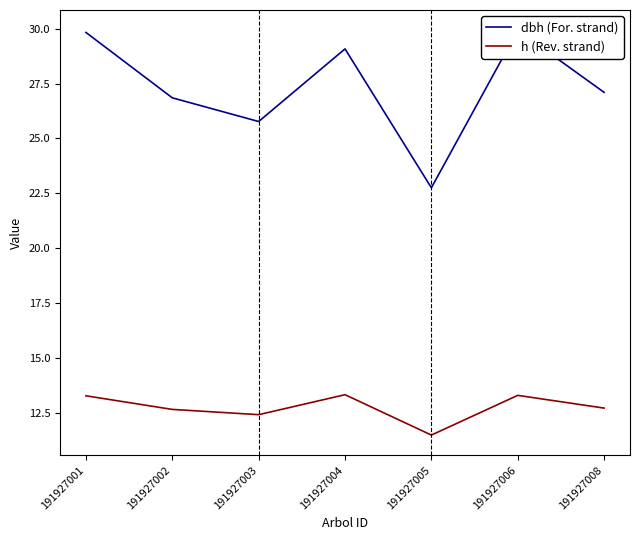

The dbh series shows 10.2 at 191927003. True or false?

False